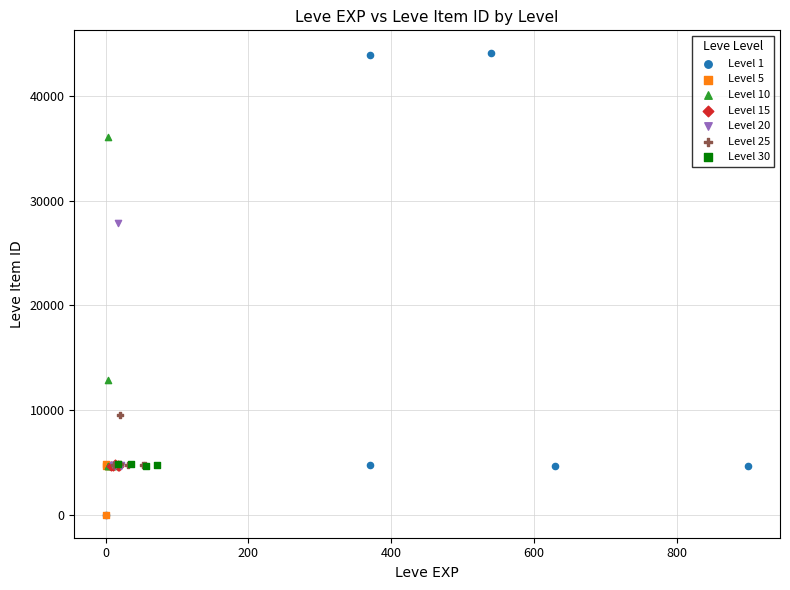

Which series contains the highest Y value?

Level 1